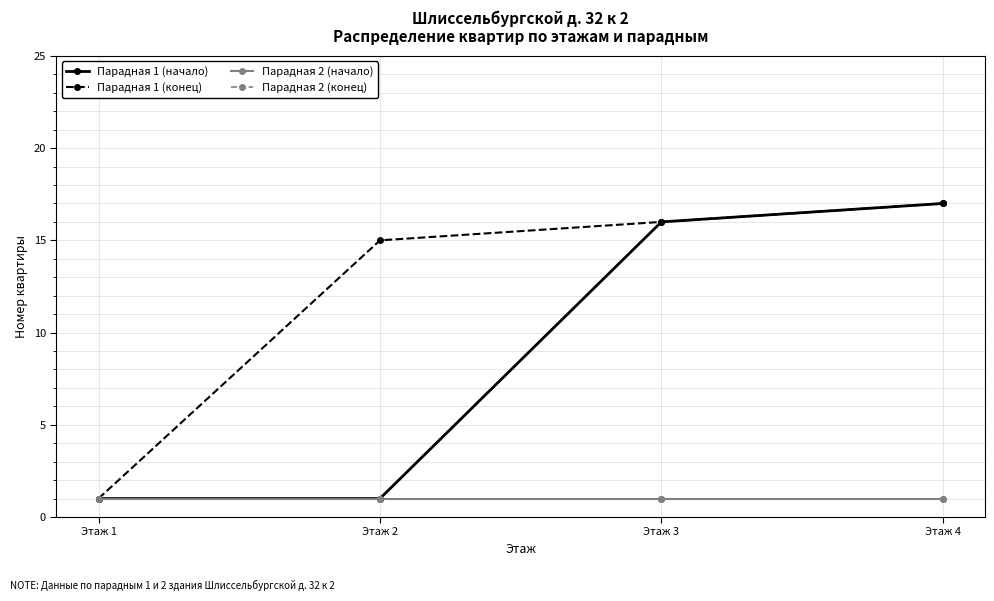

Does the chart have visible grid lines?

Yes